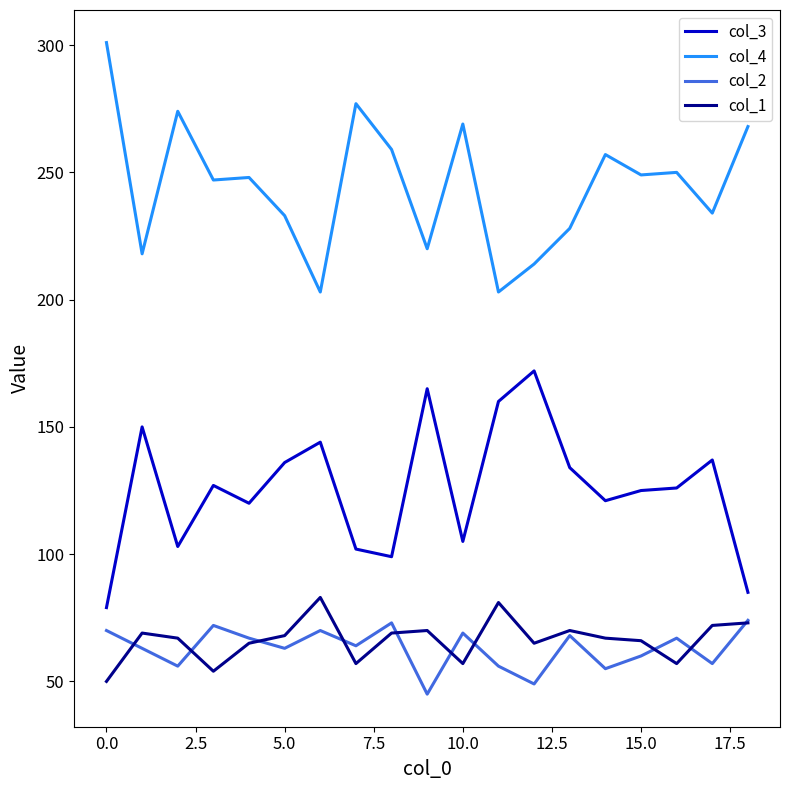

What is the difference between the maximum and minimum values in the col_2 series?

29